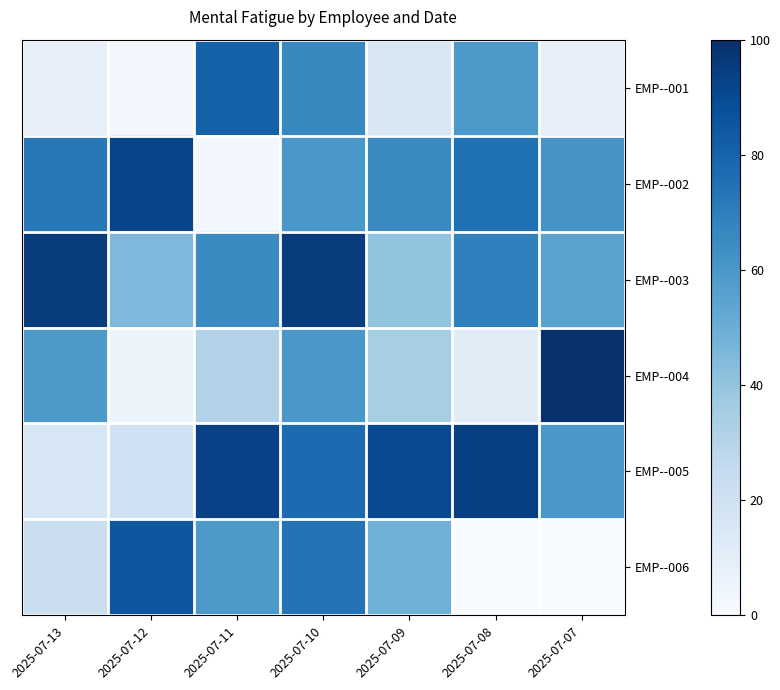

At which category is the sum across all series the highest?

2025-07-10